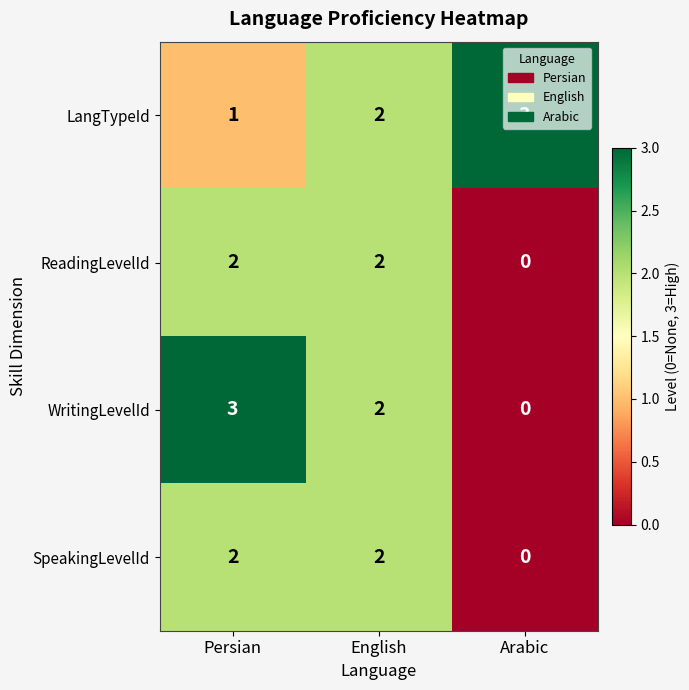

Count the number of categories in the chart.

3